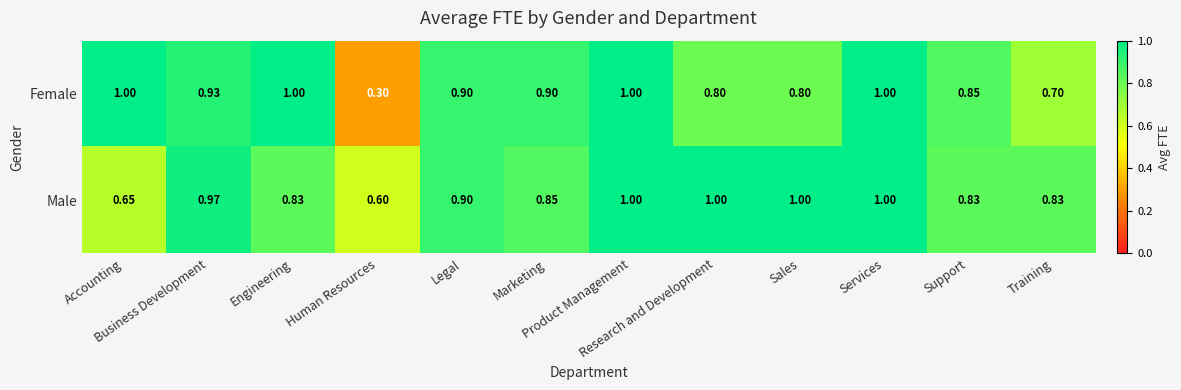

Which series has the largest total across all categories?

Male